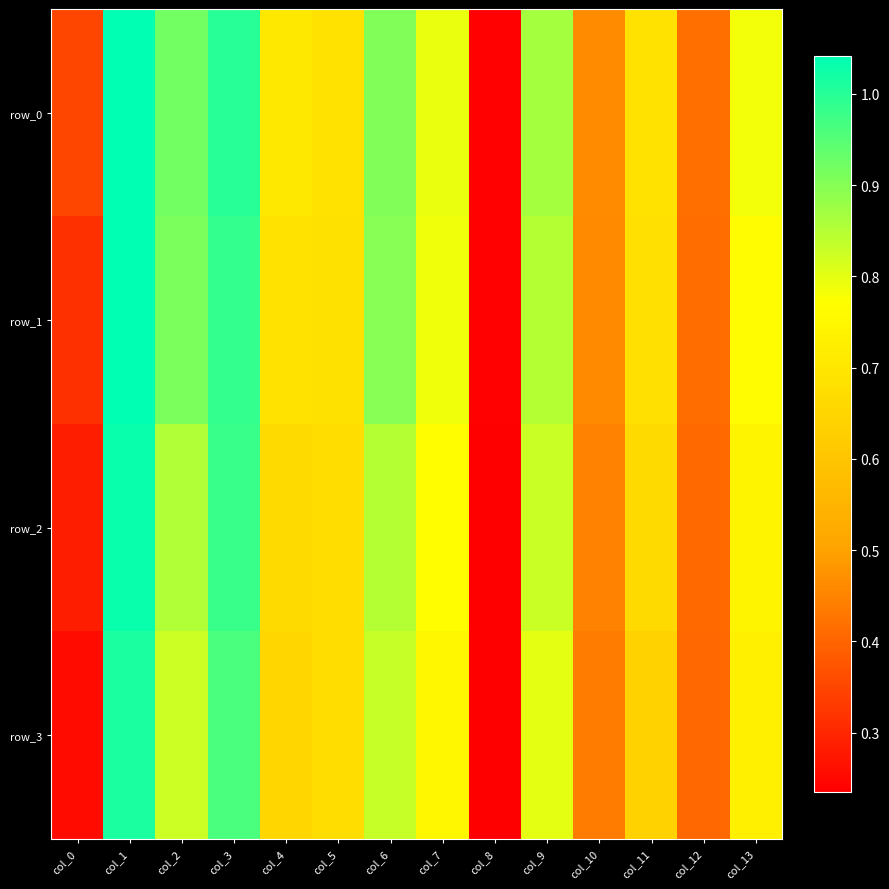

Which series has the largest total across all categories?

row_0